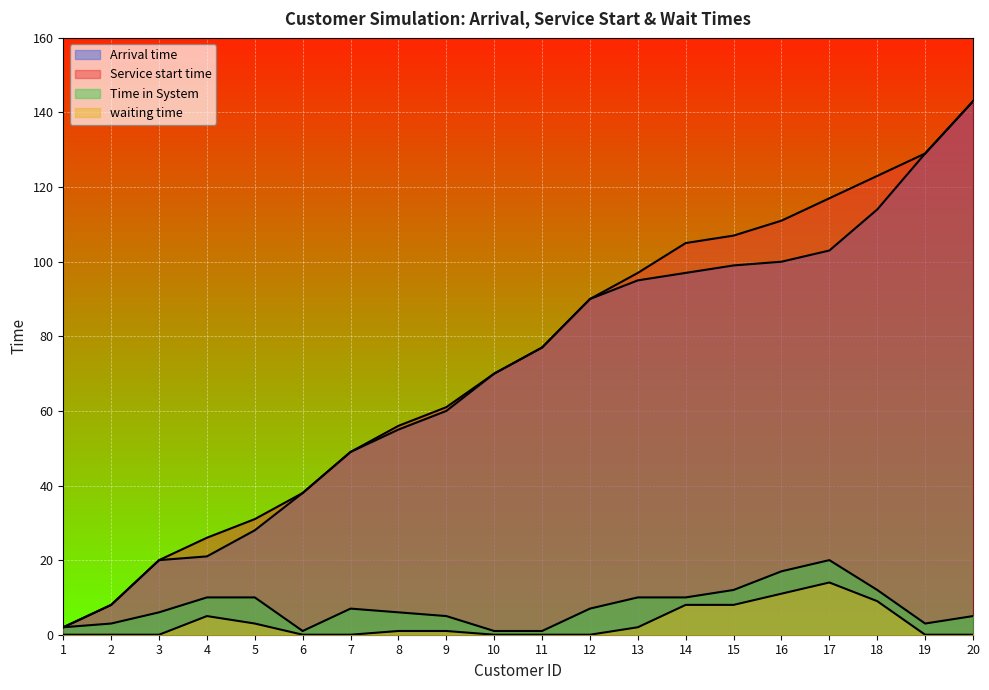

Which category has the highest value across all series?

20